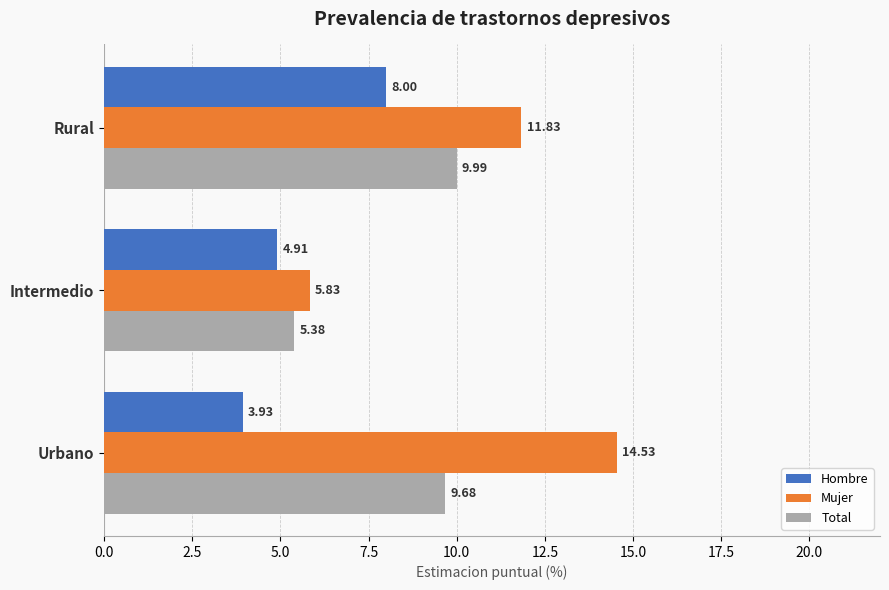

What is the difference between the maximum and second lowest values in the Mujer series?

2.7